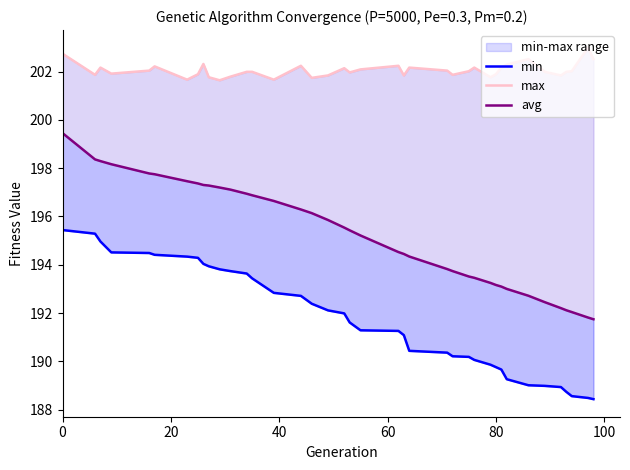

True or false: max and min intersect in this chart.

False